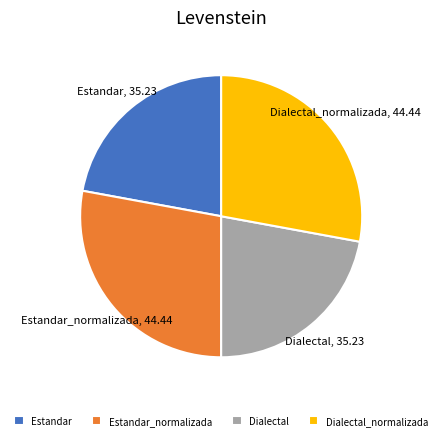

Approximately how many times larger is the value at Dialectal compared to Dialectal_normalizada?

0.8